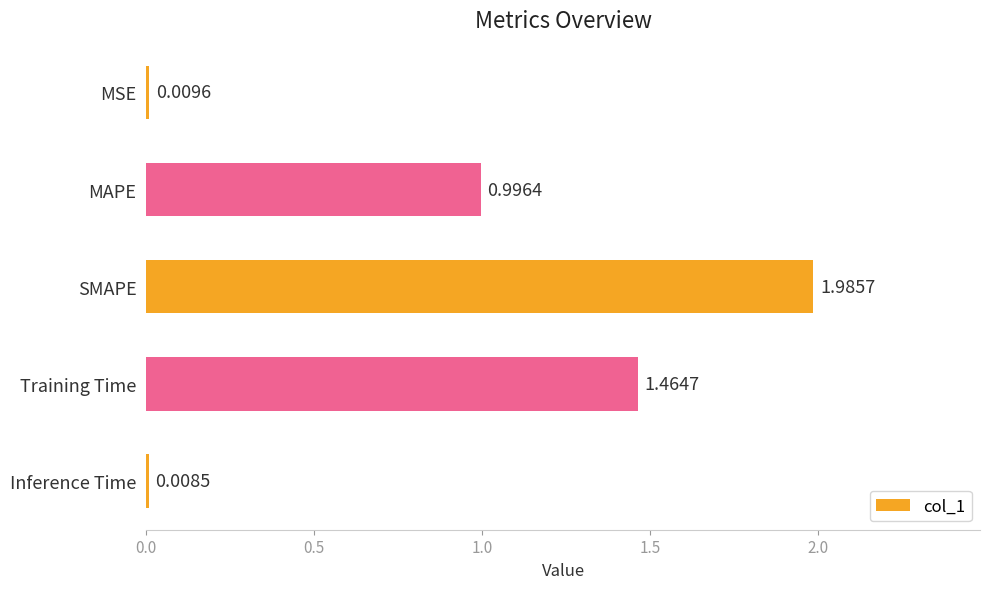

Which category has the highest value across all series?

SMAPE